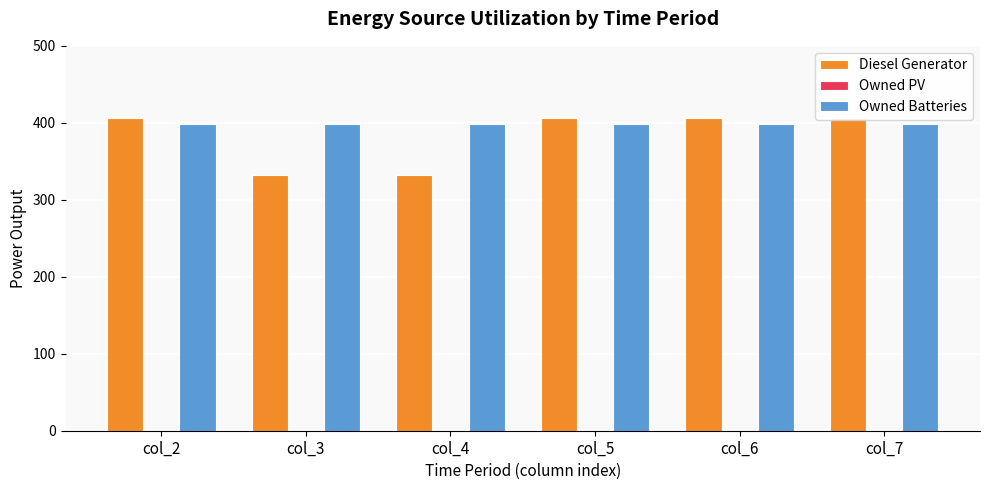

What is the difference between the highest and lowest values at col_5?

406